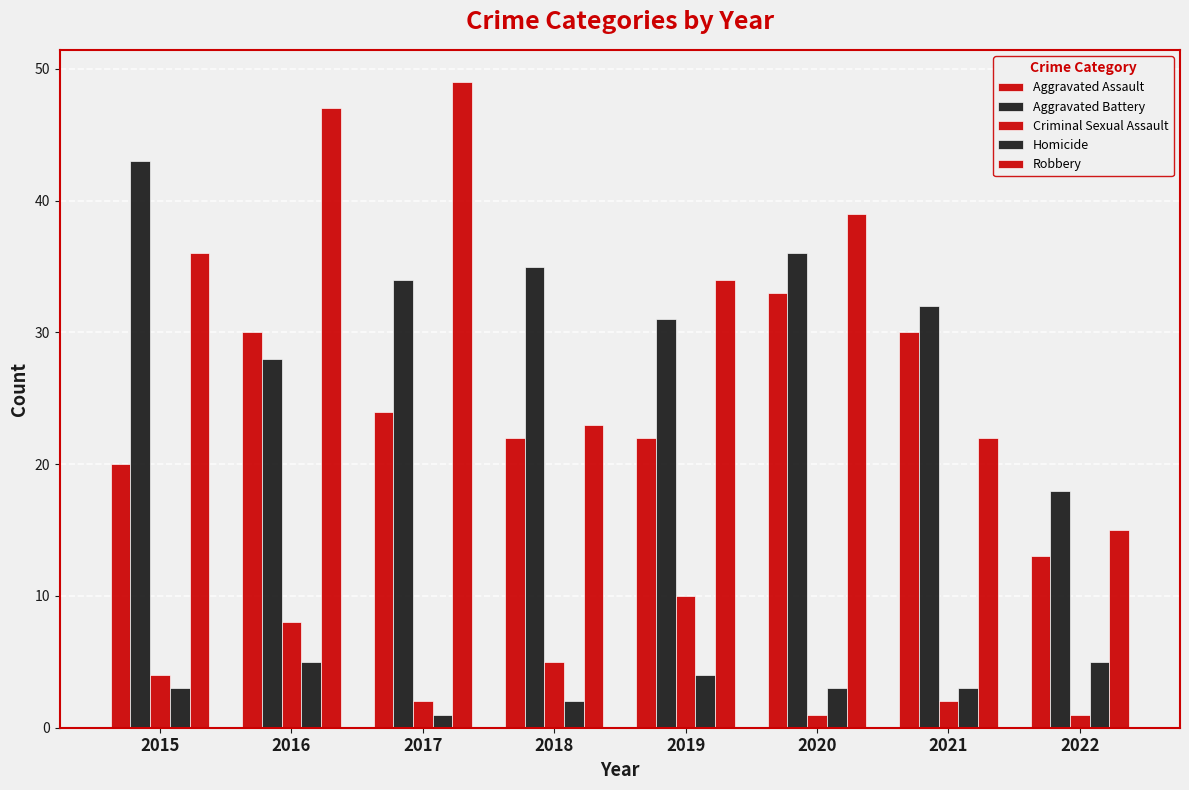

Are the bars grouped side by side (vs. stacked)?

Yes